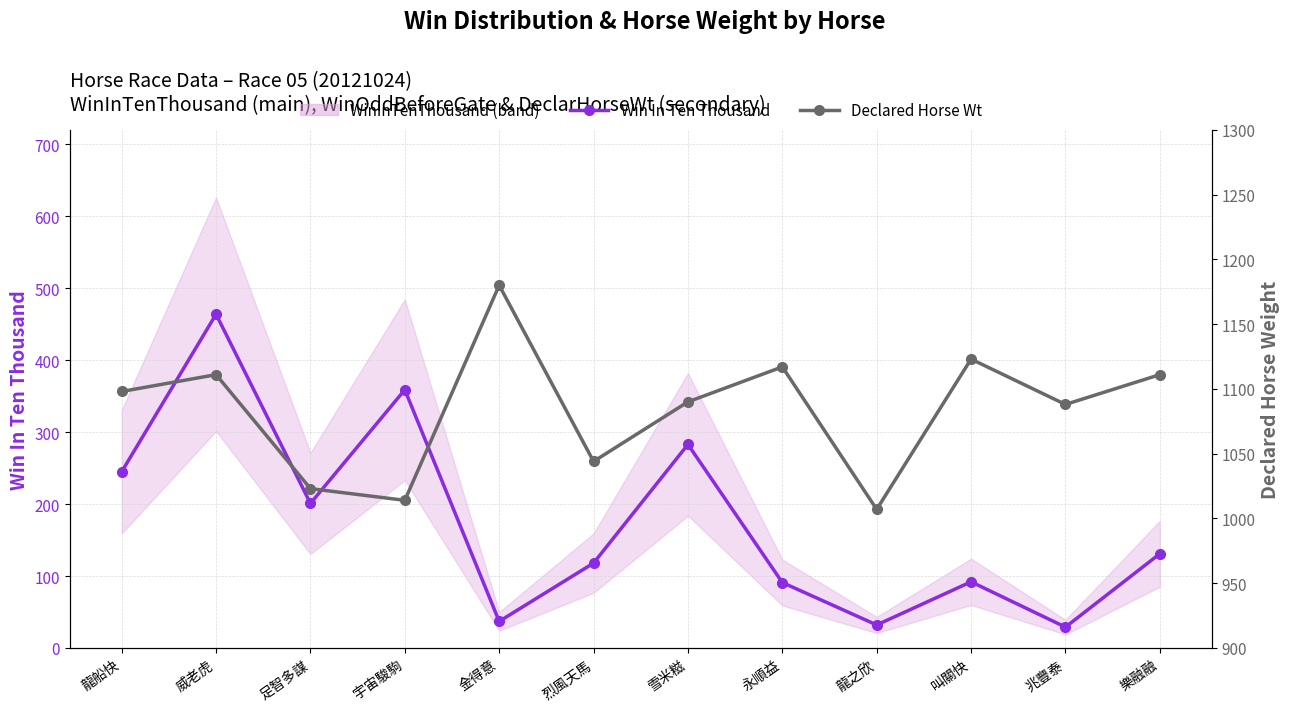

True or false: Declared Horse Wt and Win In Ten Thousand cross at least once.

False